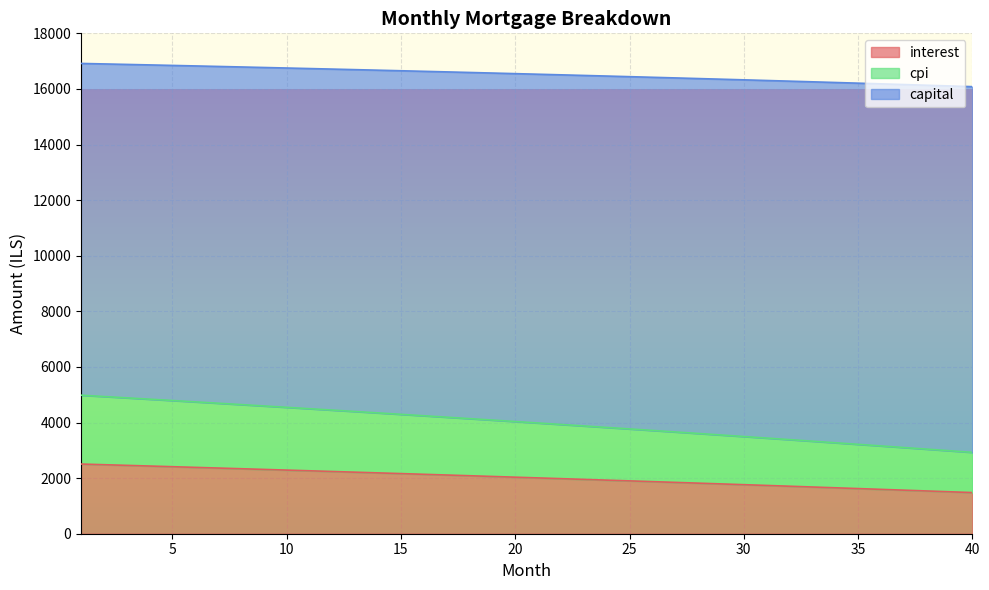

Which series changed the most between 7 and 21?

capital